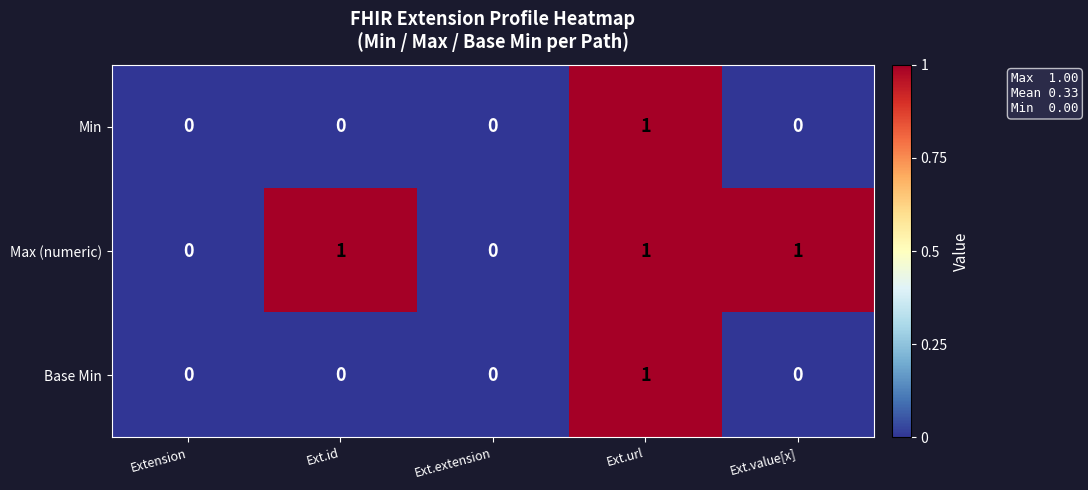

At which category is the sum across all series the highest?

Ext.url